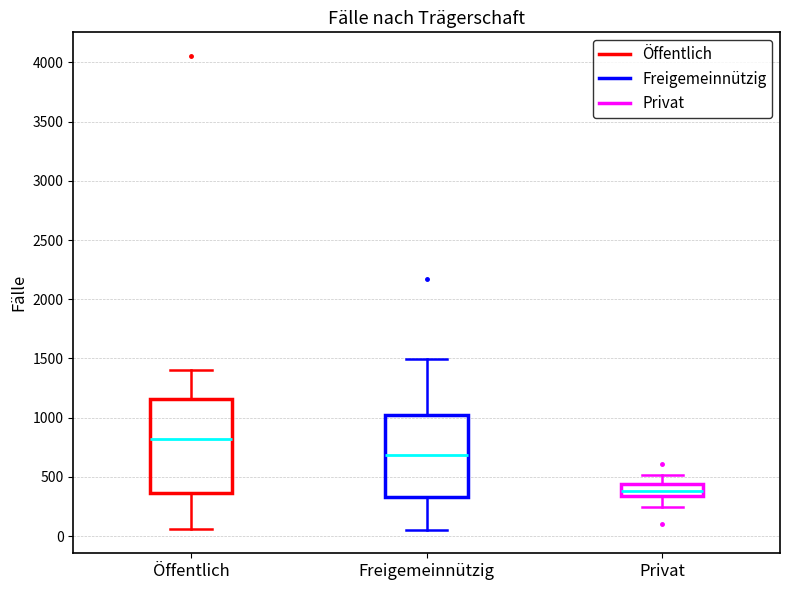

Reading left to right, transcribe this box plot: for each box, give where its median line is, the range the box spans, and where its two whiskers end, as read against the y-axis. The values are not printed on the chart, so give them approximately, as read against the axis.

Öffentlich: median 800, box 350 to 1150, whiskers 50 to 1400
Freigemeinnützig: median 700, box 350 to 1000, whiskers 50 to 1500
Privat: median 400, box 350 to 450, whiskers 250 to 500